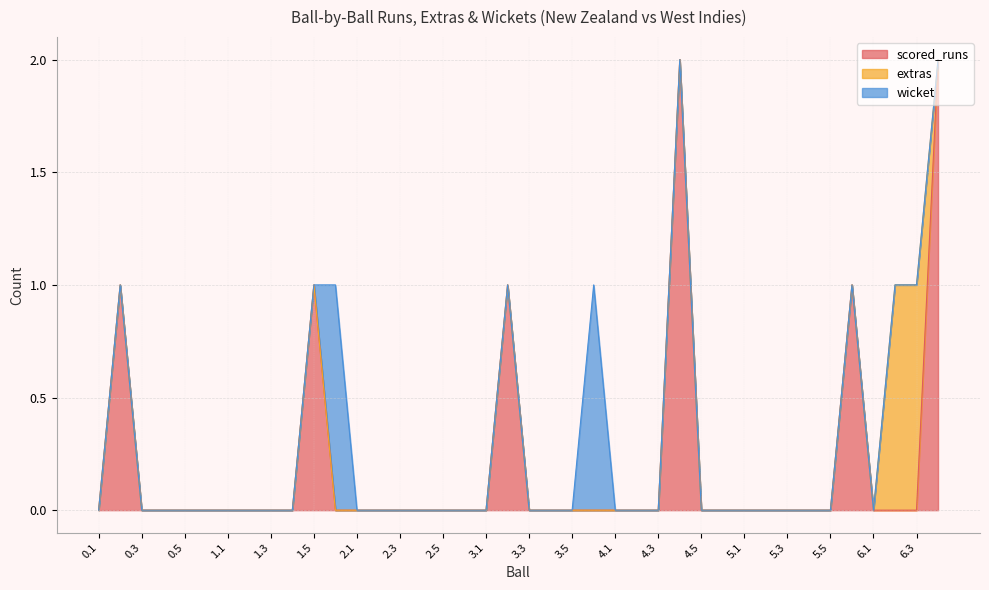

Which series has the largest total across all categories?

scored_runs